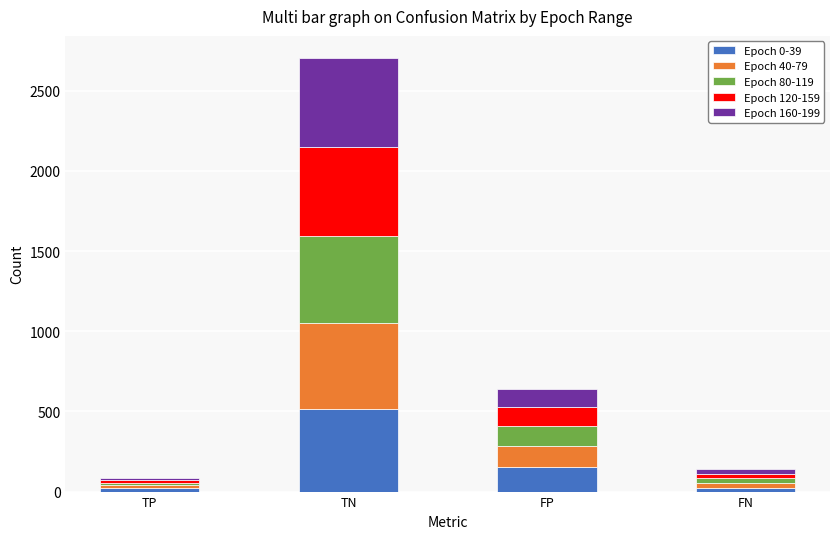

At which category is the sum across all series the highest?

TN